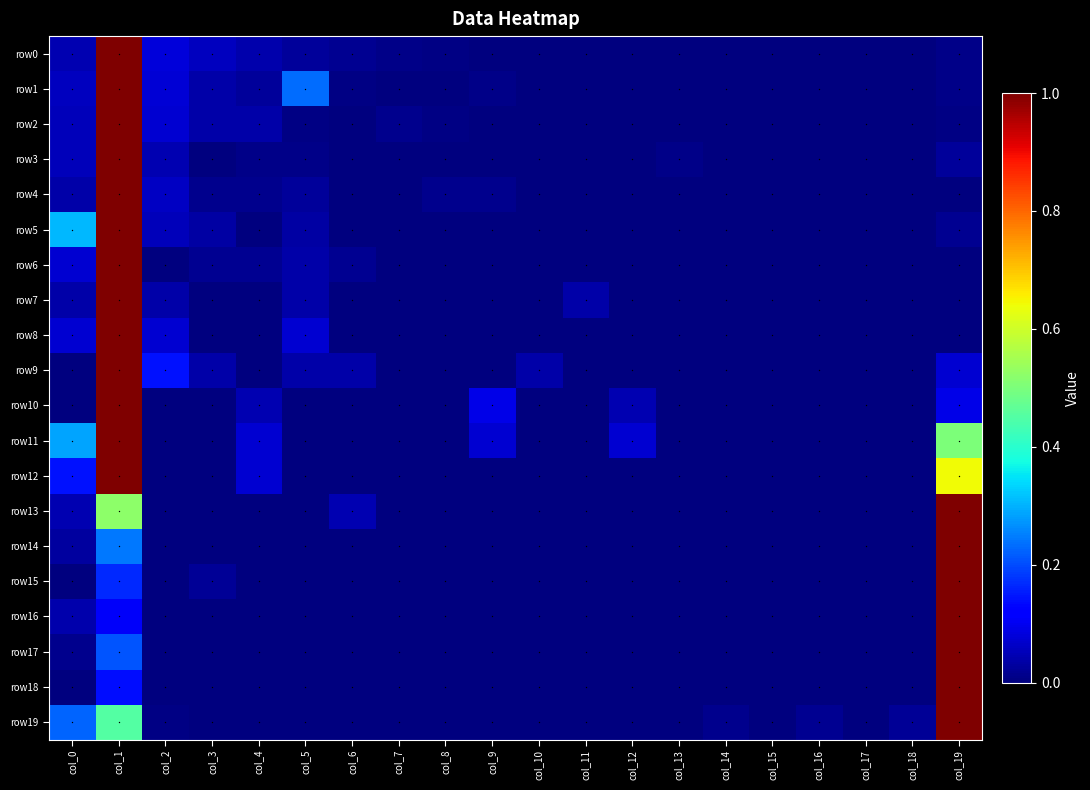

Which series has the widest spread of values?

row0